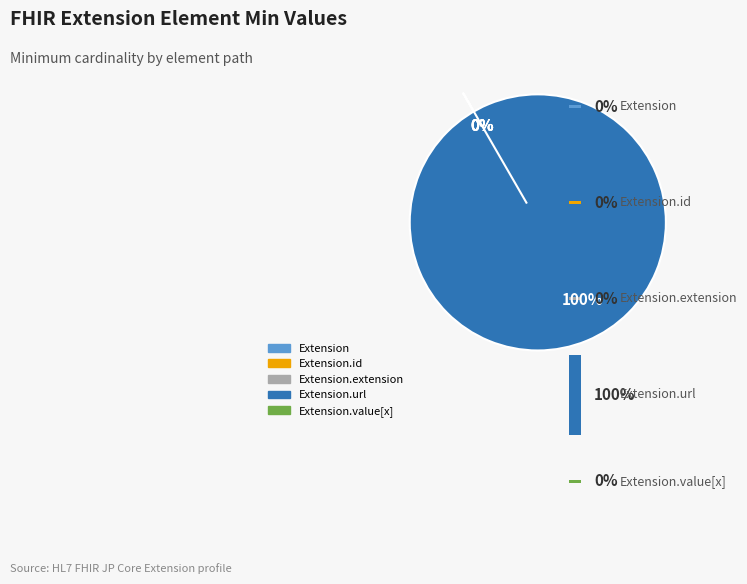

Which category has the biggest portion of the pie?

Extension.url